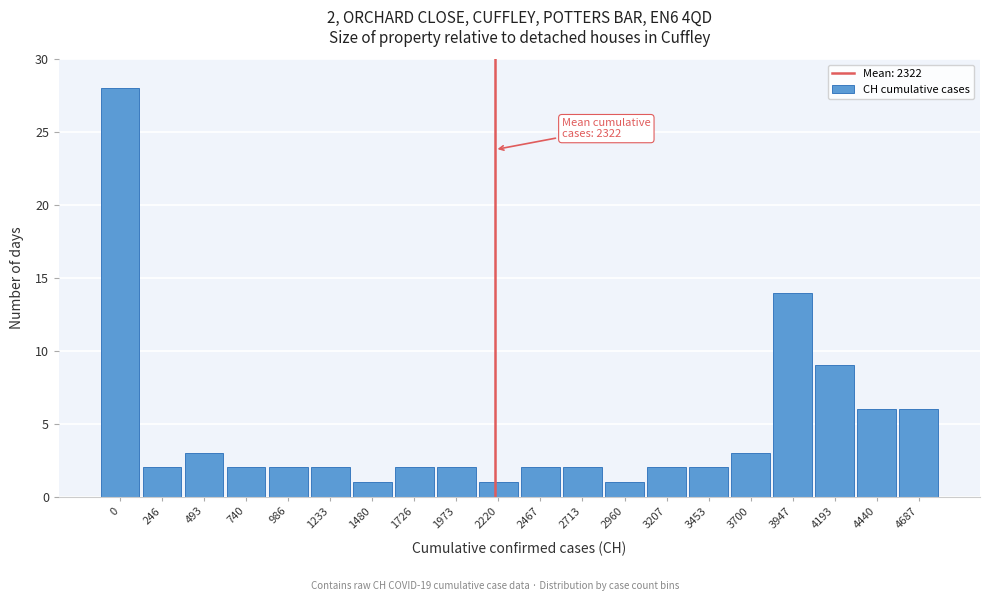

Reading right to left, list all the values displayed in this chart.

6	6	9	14	3	2	2	1	2	2	1	2	2	1	2	2	2	3	2	28